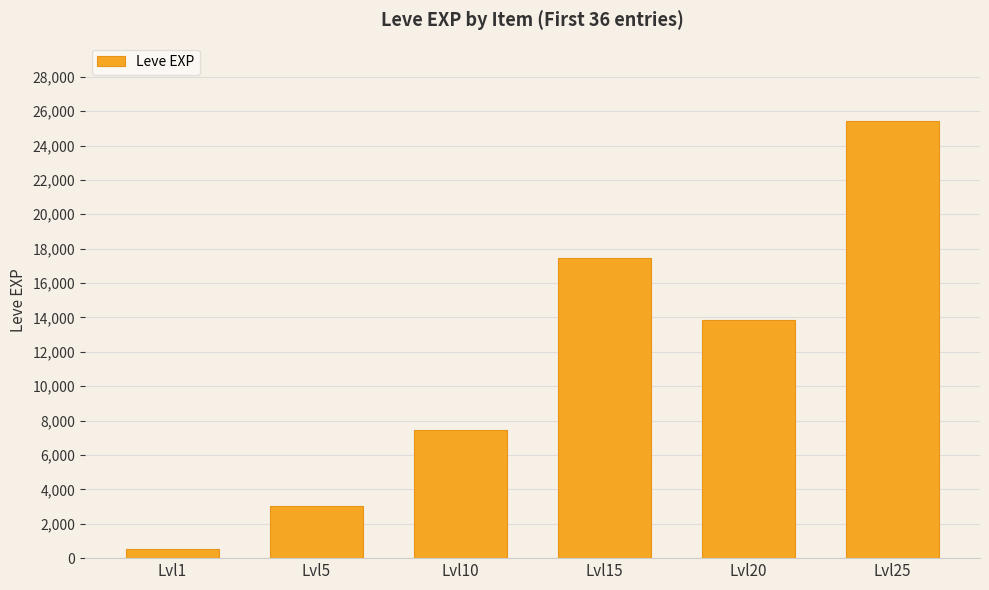

List the labels in order of value, largest first.

Lvl25, Lvl15, Lvl20, Lvl10, Lvl5, Lvl1